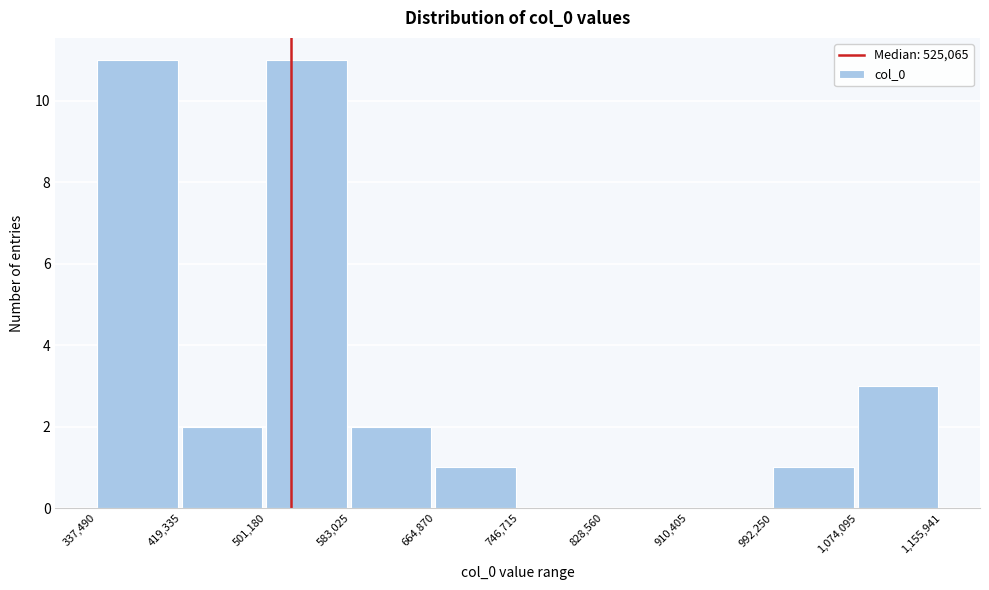

What is the height of the bar covering 337,490 to 419,335 on the x-axis? The values are not printed on the chart, so give them approximately, as read against the axis.

11